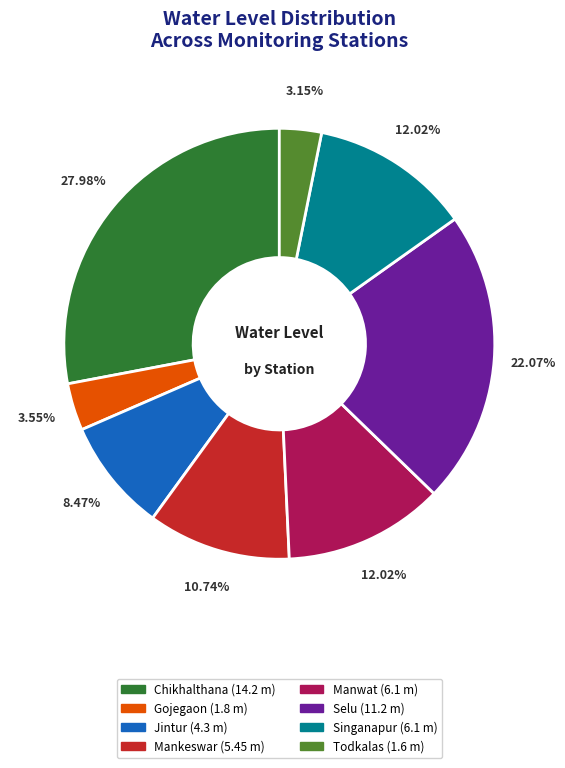

Is the sum of Manwat and Gojegaon greater than half?

No